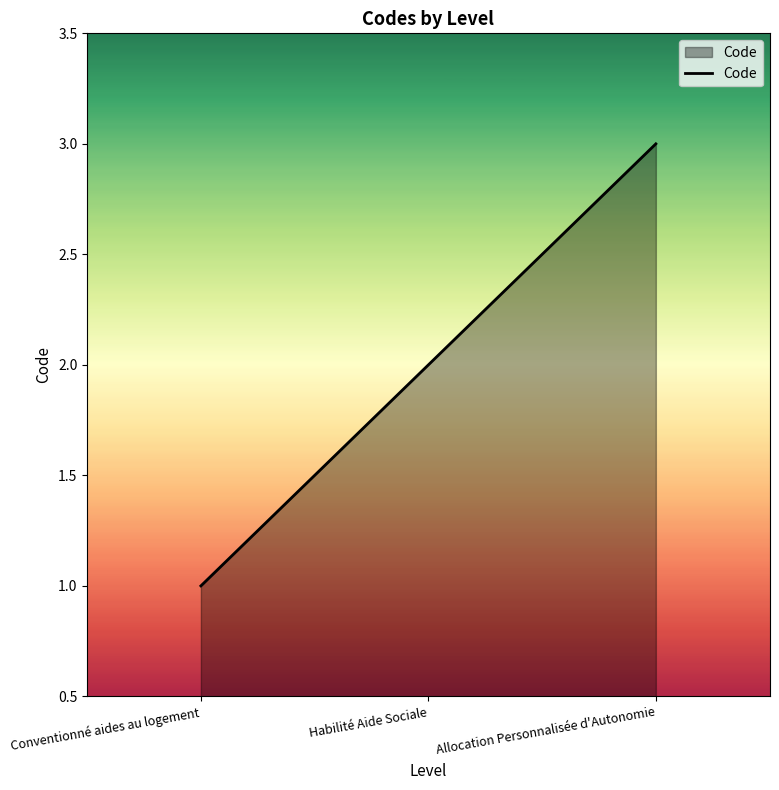

What is the difference between the maximum and minimum values?

2